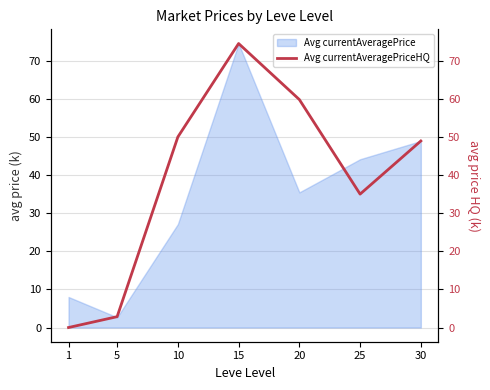

How many points are higher than both their immediate neighbors (excluding endpoints)?

1